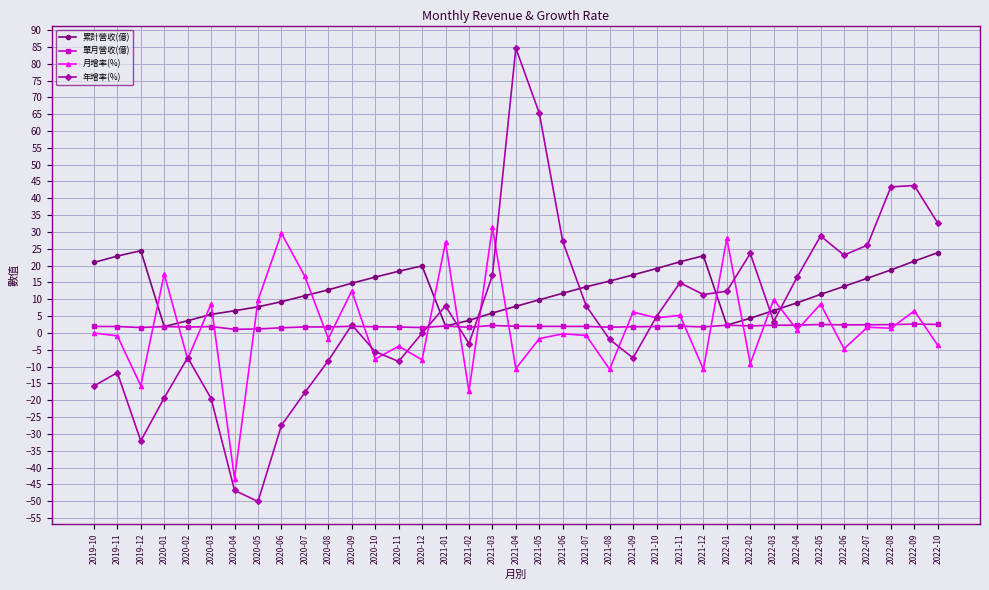

Where is the first local maximum for 年增率(%)?

2019-11